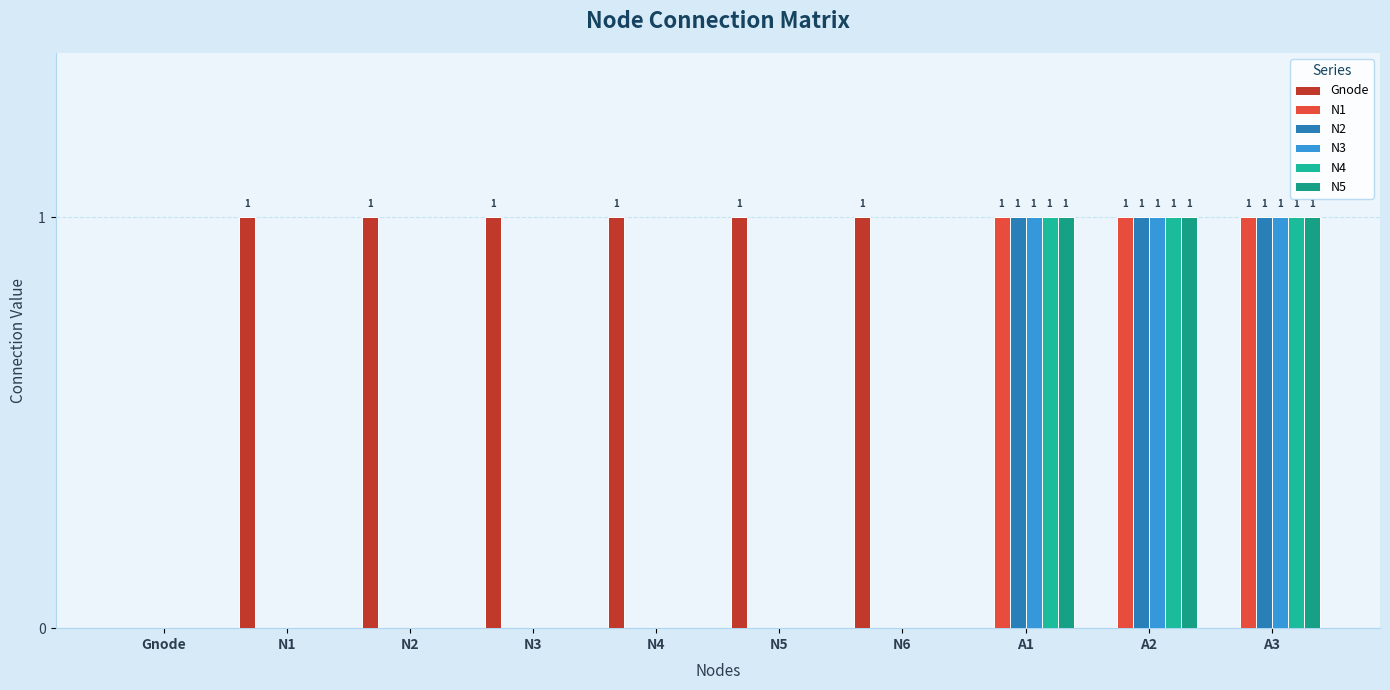

Reading right to left, transcribe all the data shown in this chart.

Gnode: A3=0	A2=0	A1=0	N6=1	N5=1	N4=1	N3=1	N2=1	N1=1	Gnode=0
N1: A3=1	A2=1	A1=1	N6=0	N5=0	N4=0	N3=0	N2=0	N1=0	Gnode=0
N2: A3=1	A2=1	A1=1	N6=0	N5=0	N4=0	N3=0	N2=0	N1=0	Gnode=0
N3: A3=1	A2=1	A1=1	N6=0	N5=0	N4=0	N3=0	N2=0	N1=0	Gnode=0
N4: A3=1	A2=1	A1=1	N6=0	N5=0	N4=0	N3=0	N2=0	N1=0	Gnode=0
N5: A3=1	A2=1	A1=1	N6=0	N5=0	N4=0	N3=0	N2=0	N1=0	Gnode=0